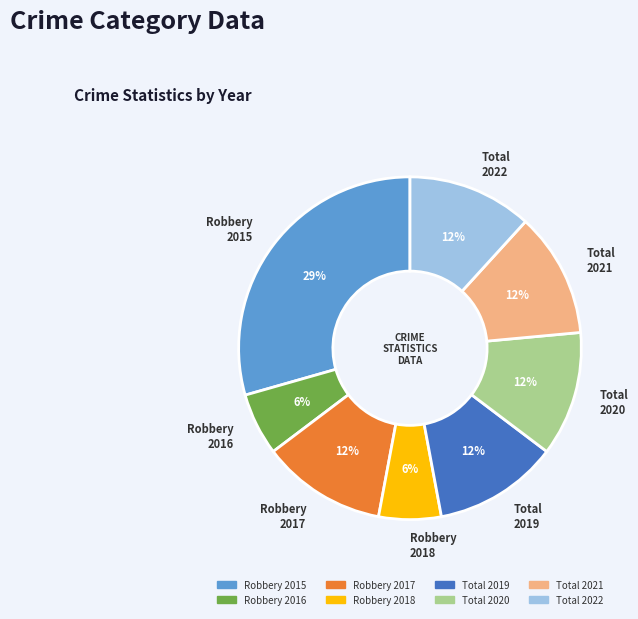

To the nearest percent, what percentage of the pie is Total 2020?

12%